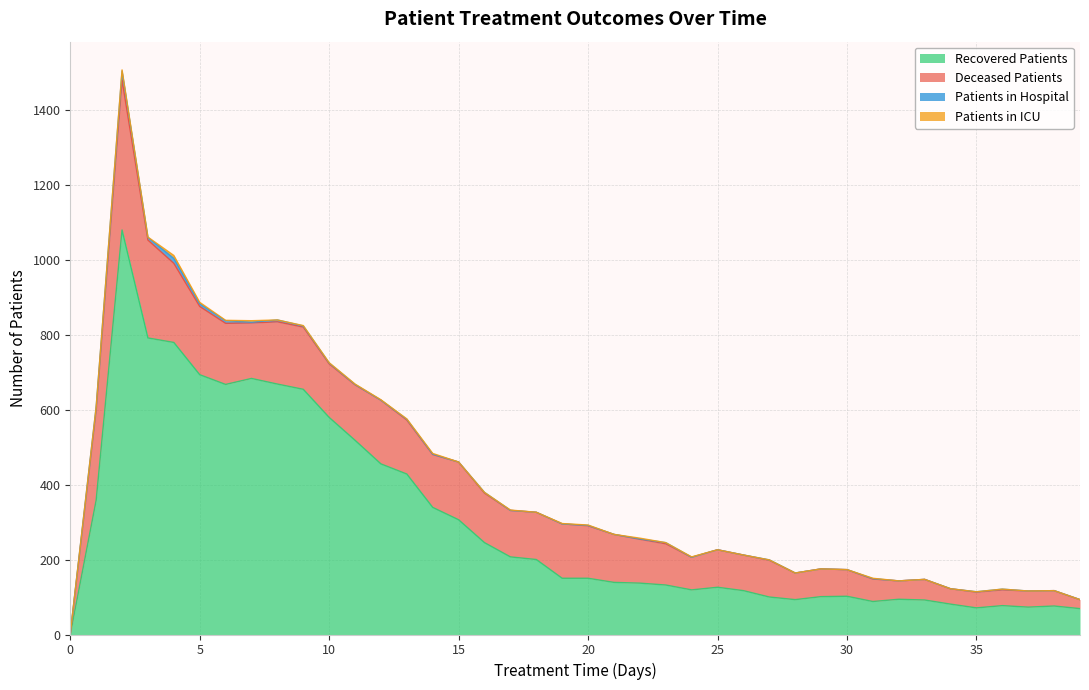

Between which two adjacent categories do patients_in_hospital and recovered_patients first intersect?

0 and 1